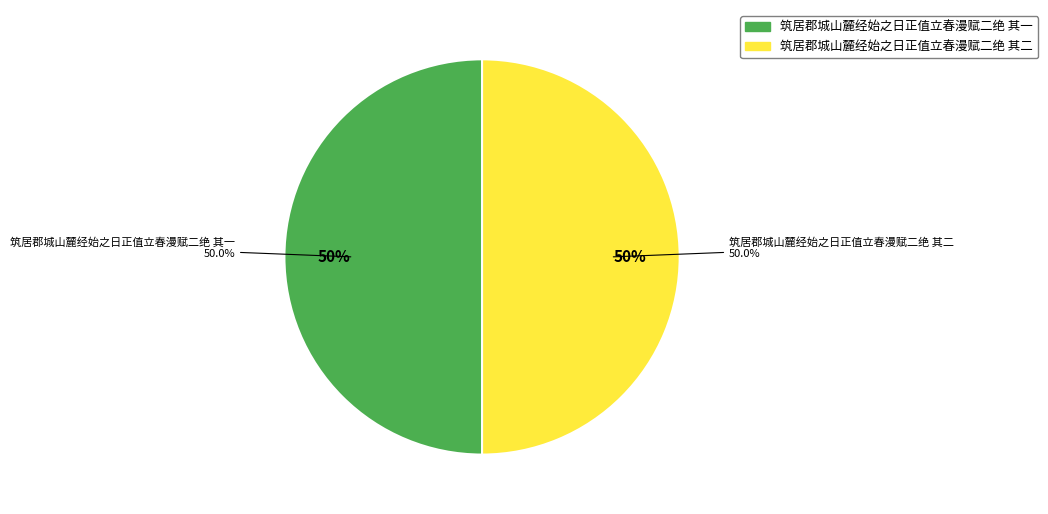

To the nearest percent, what is the average slice percentage?

50%